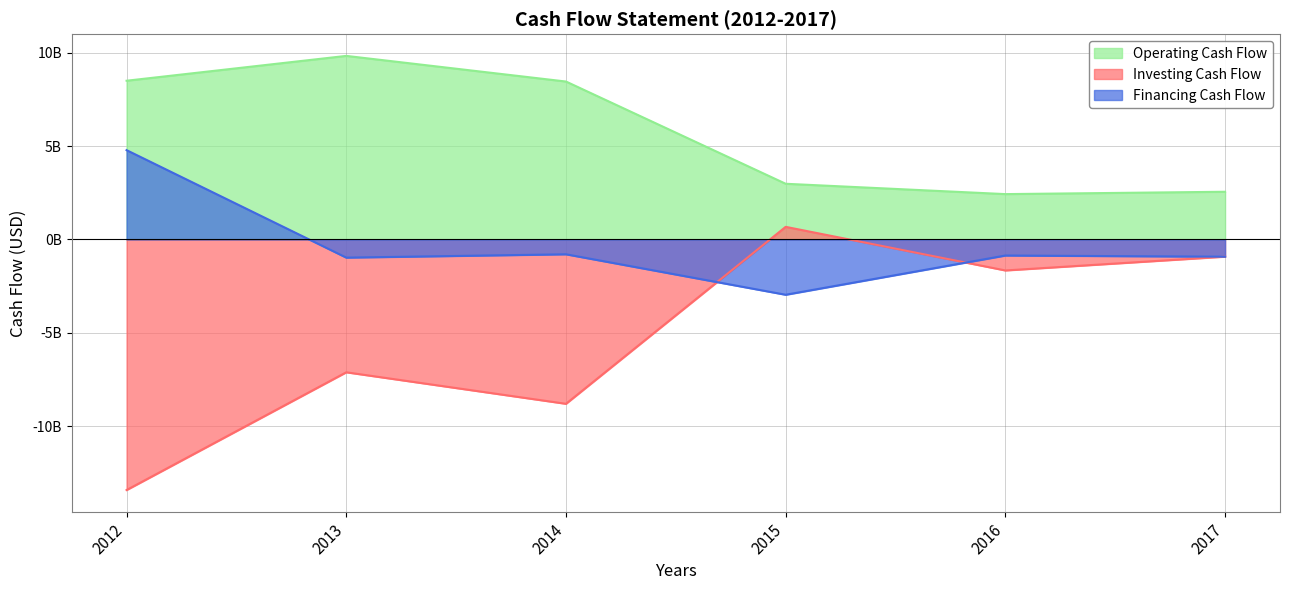

How many interior local valleys does the Financing Cash Flow series have?

2